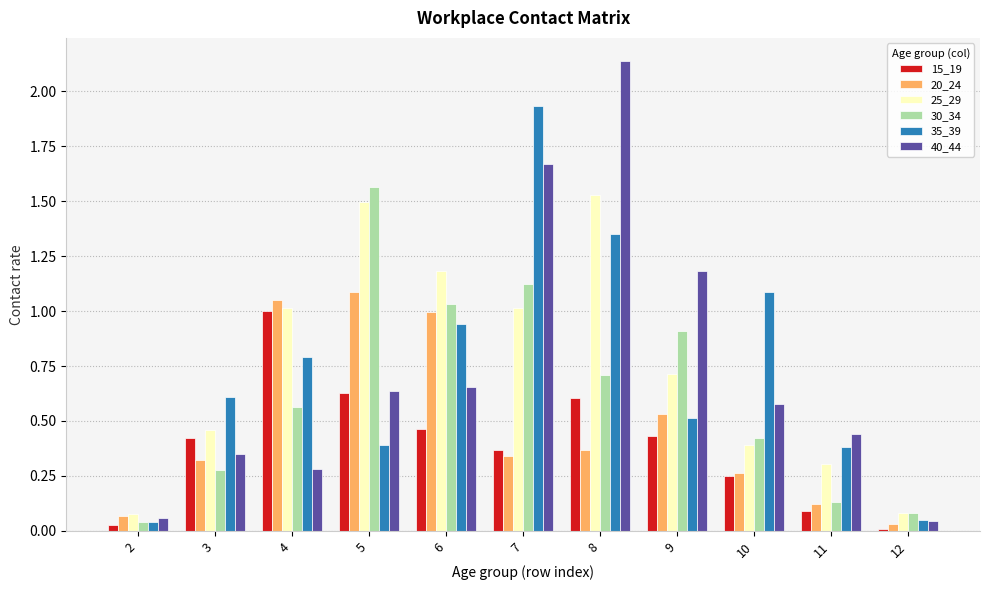

The value of 15_19 at 9 is 0.4. True or false?

True